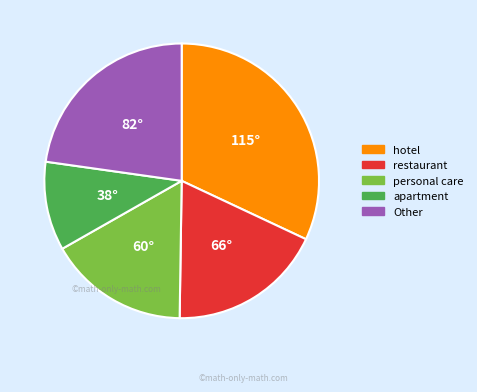

Count the number of slices in the pie.

5